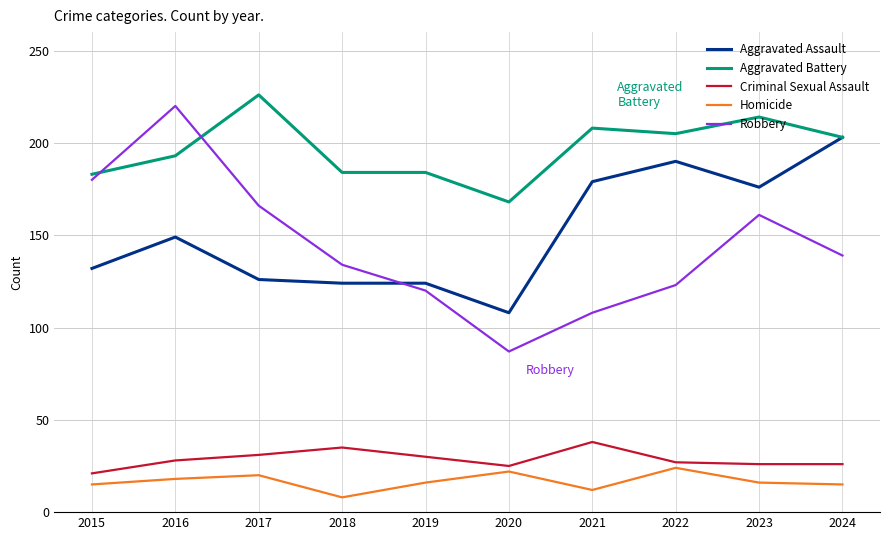

True or false: Robbery and Aggravated Battery intersect in this chart.

True